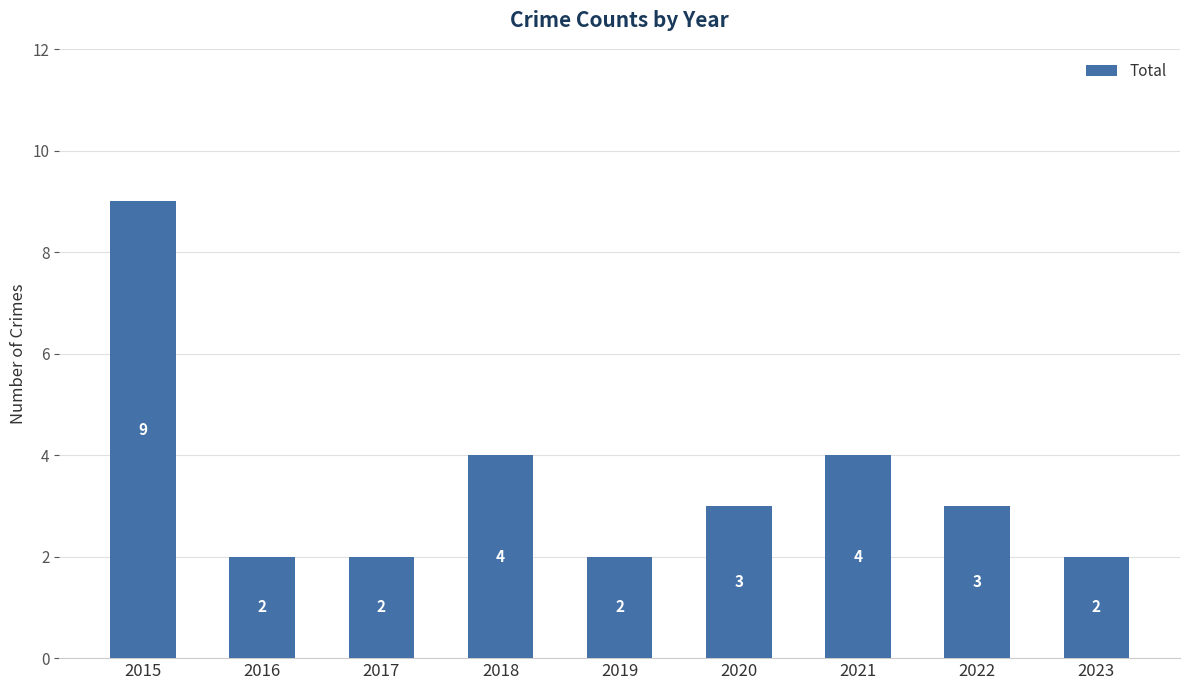

Where does the data first go above 3?

2015